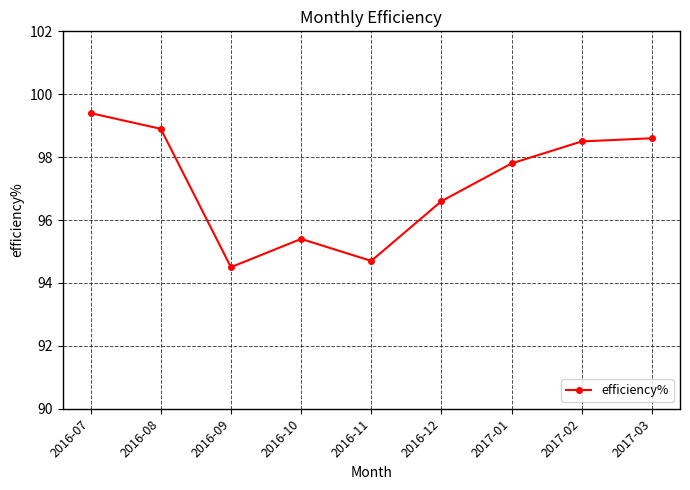

What is the value of the 7th point from the left?

97.8